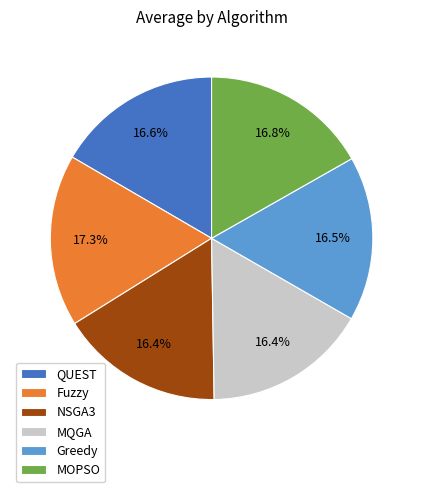

How many segments does this pie chart have?

6